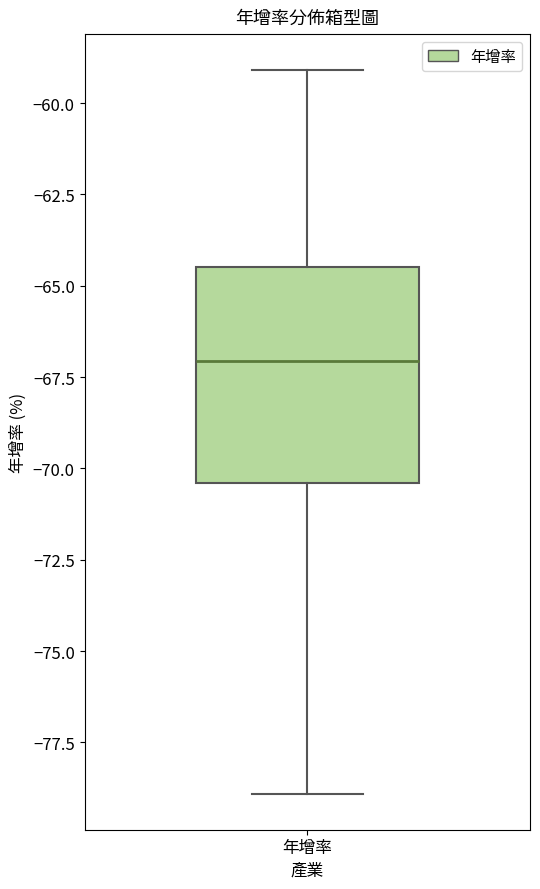

Read this box plot against the y-axis: the position of the median line, the range covered by the box, and the ends of both whiskers. The values are not printed on the chart, so give them approximately, as read against the axis.

median -67.0, box -70.5 to -64.5, whiskers -79.0 to -59.0